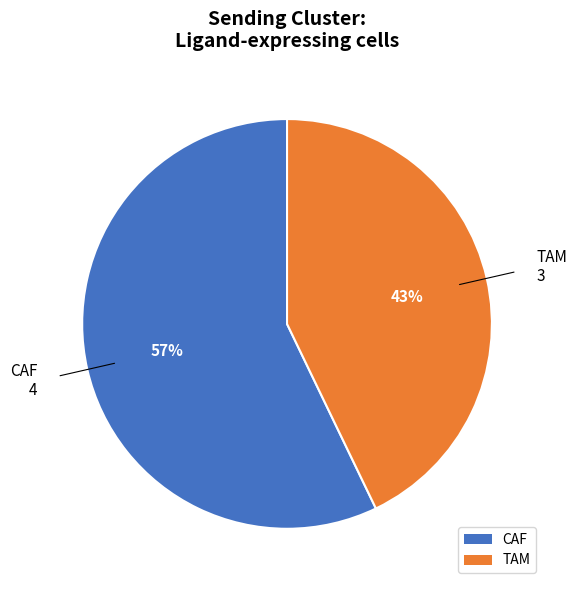

The TAM slice represents 50% of the pie. True or false?

False